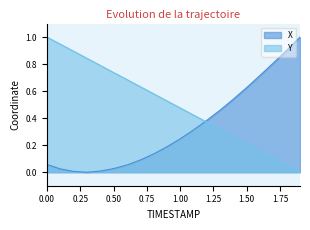

Which series ends up on top after the final intersection of Y and X?

X